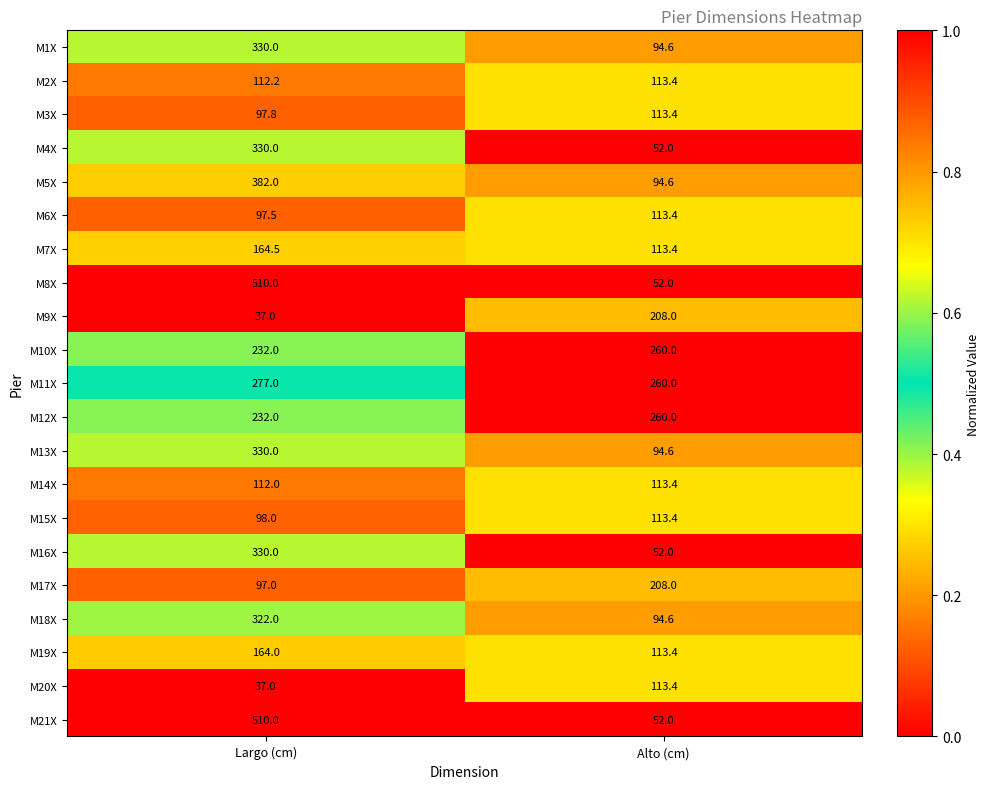

What is the sum of the M16X values at Largo (cm) and Alto (cm)?

382.0